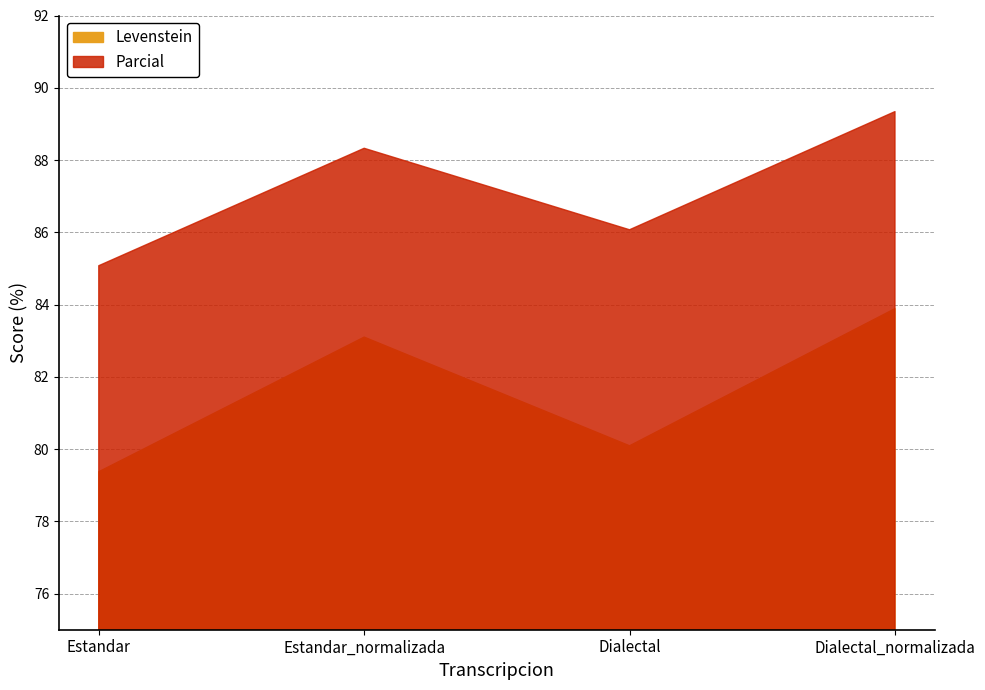

What is the value of the Levenstein point at the 2nd from the left?

83.1